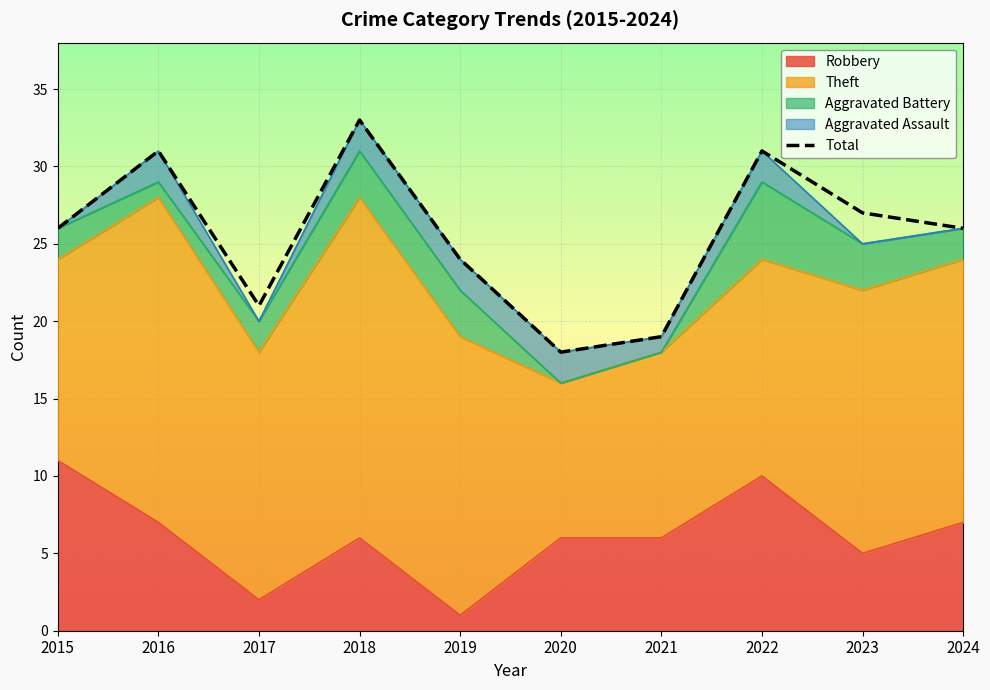

Which label corresponds to the smallest value in the chart?

2020